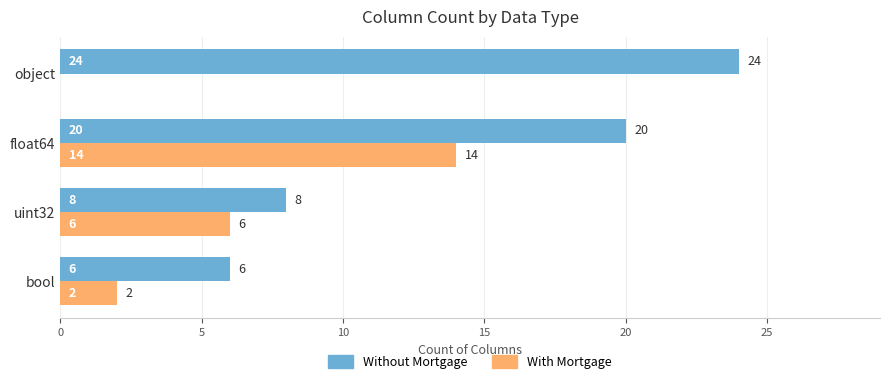

Where is Without Mortgage nearest to the value 15?

float64